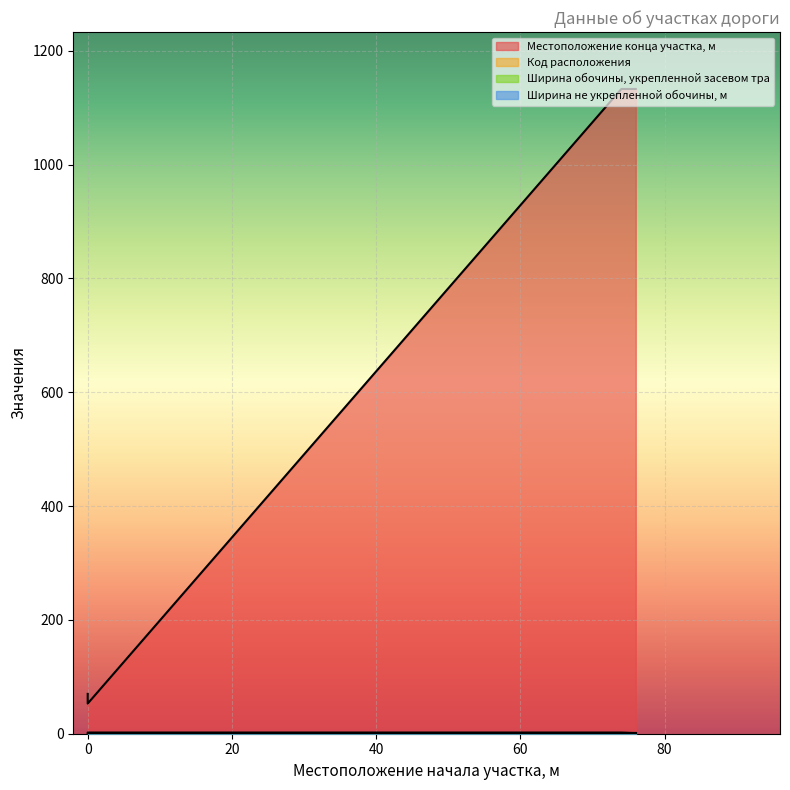

What is the value of the Код расположения point at the 1st from the left?

1